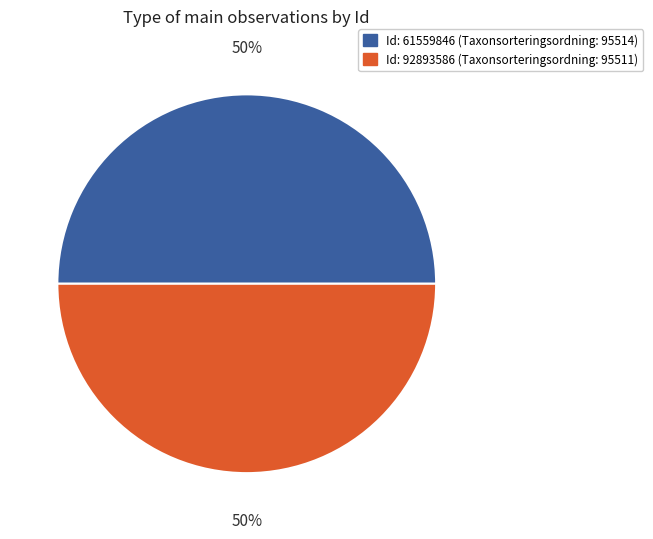

To the nearest percent, what is the average slice percentage?

50%